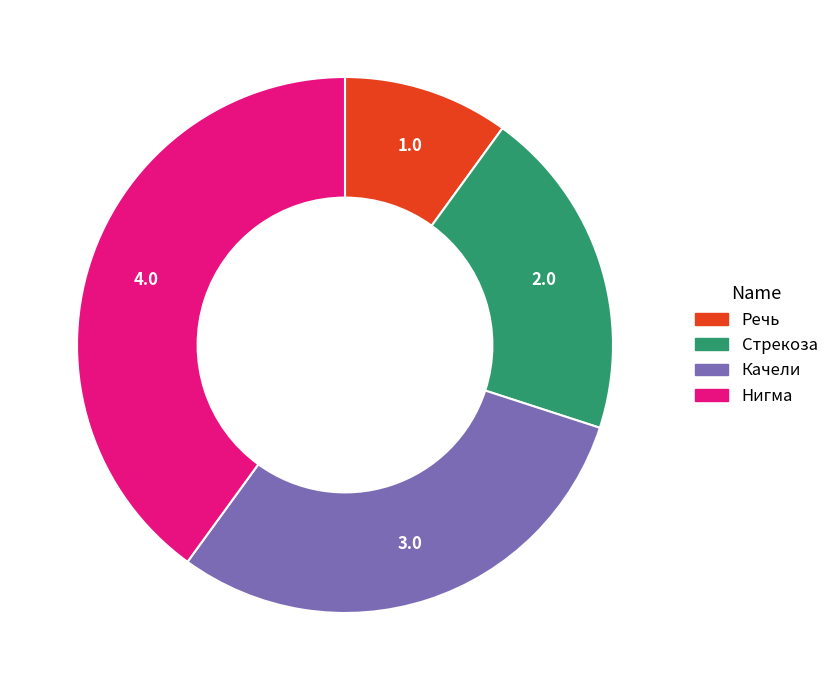

Which has a higher value, Качели or Стрекоза?

Качели